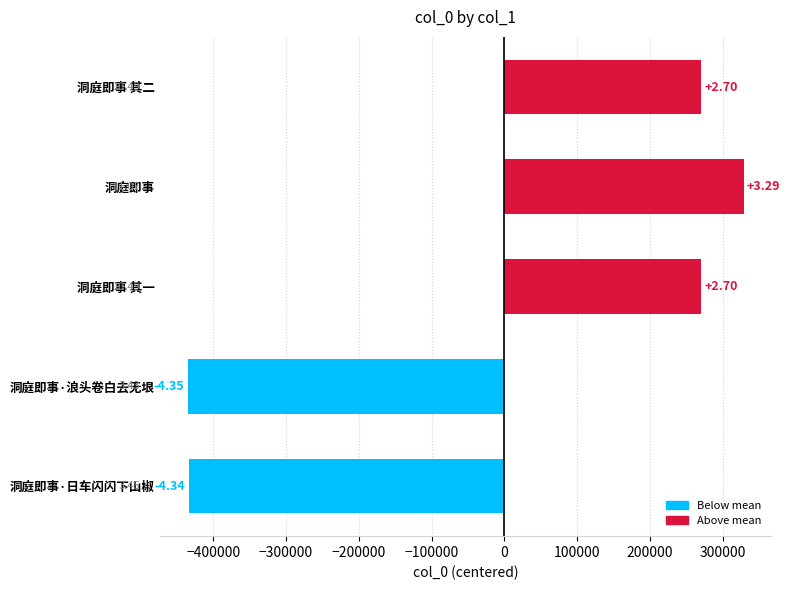

How many bars are there in total?

5